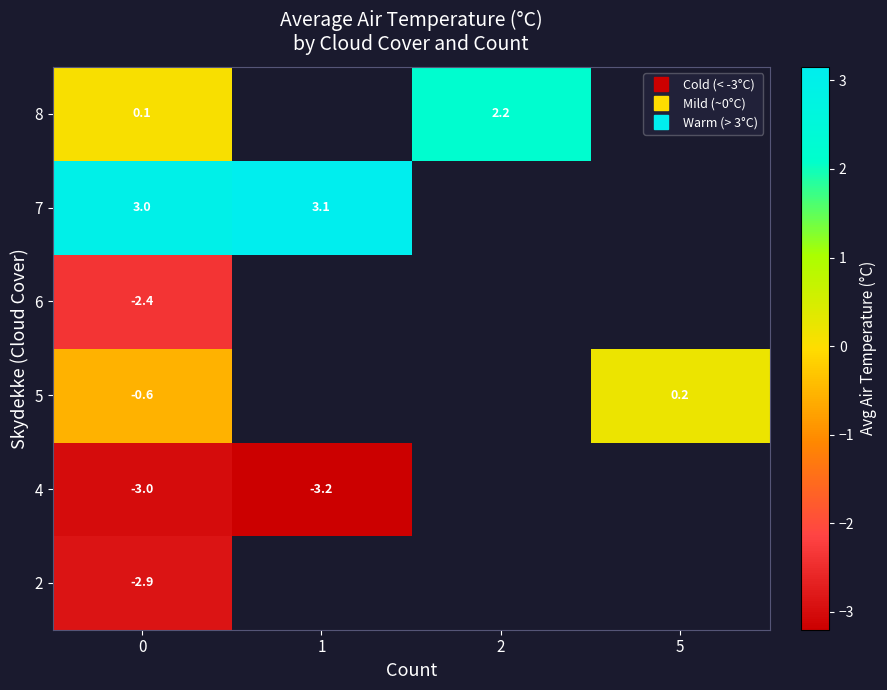

How many series are shown in this chart?

6